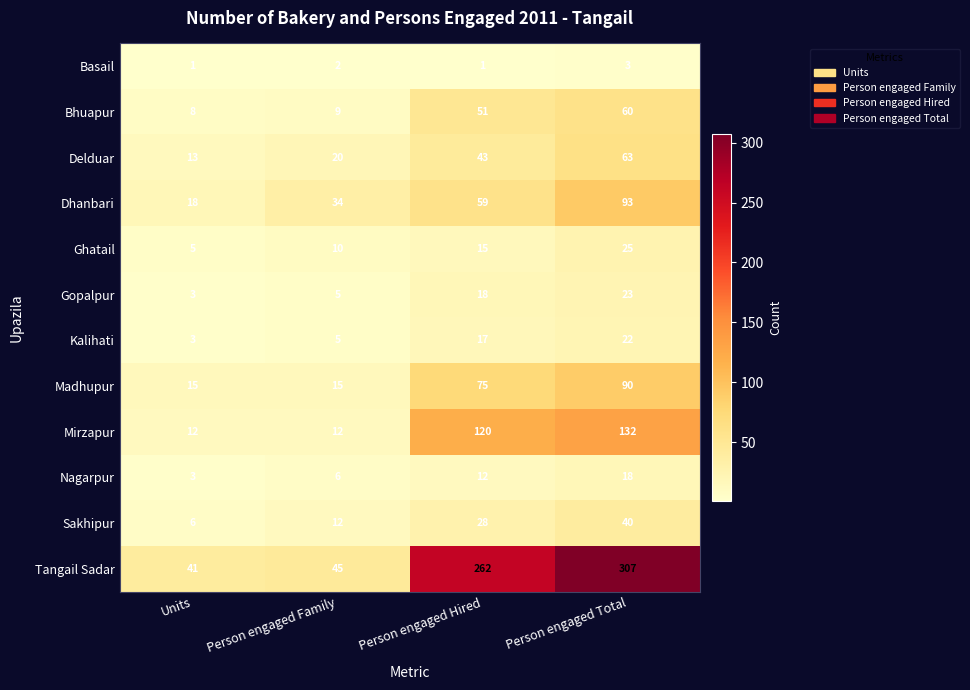

At which category is the sum across all series the highest?

Person engaged Total